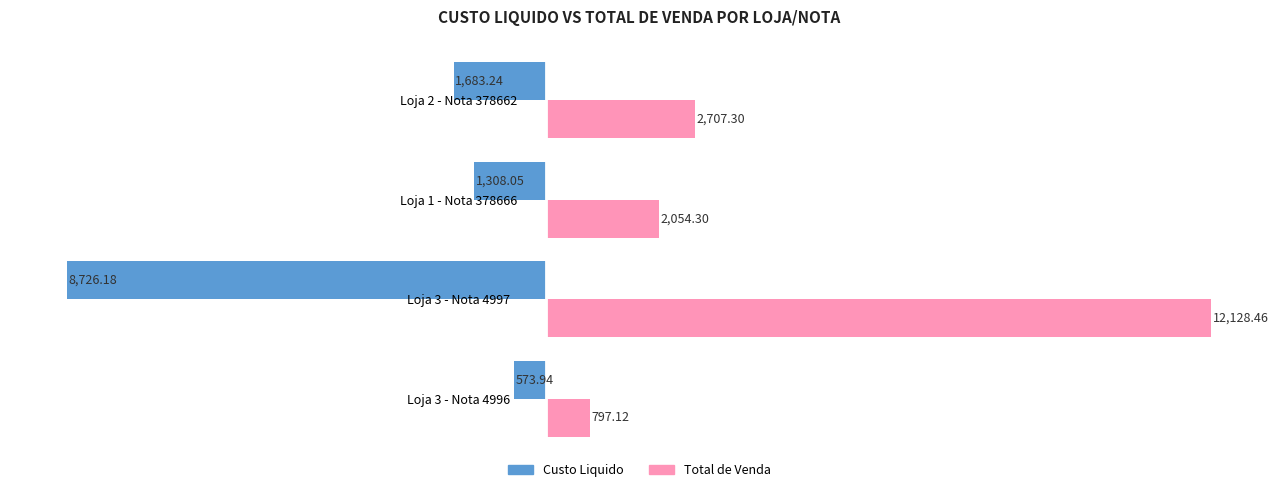

What is the sum of the Custo Liquido values at Loja 3 - Nota 4996 and Loja 1 - Nota 378666?

-1882.0